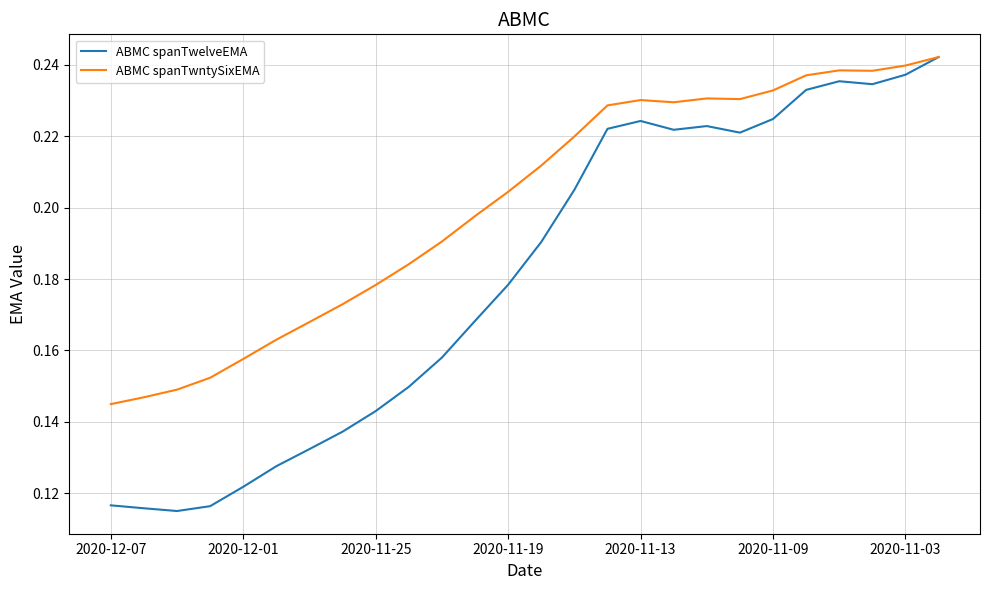

List the series in order of their overall mean, lowest first.

ABMC spanTwelveEMA, ABMC spanTwntySixEMA